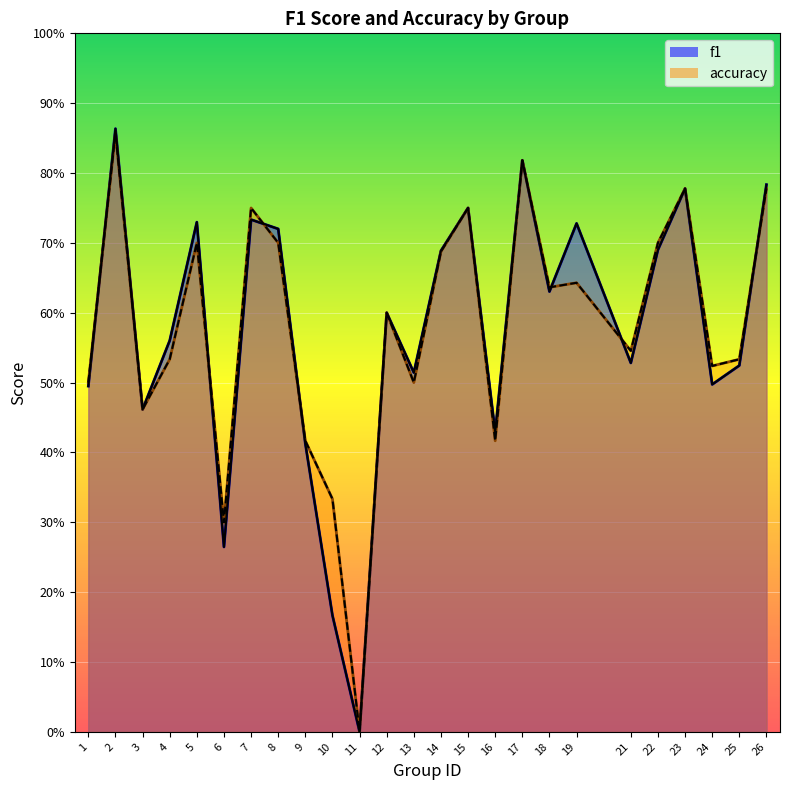

At which category is the sum across all series the highest?

2